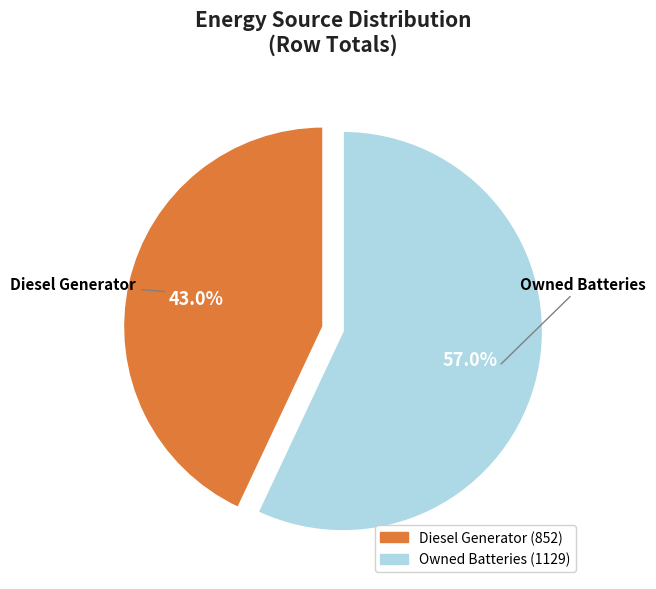

To the nearest percent, what is the difference between the largest and smallest slice percentages?

14%